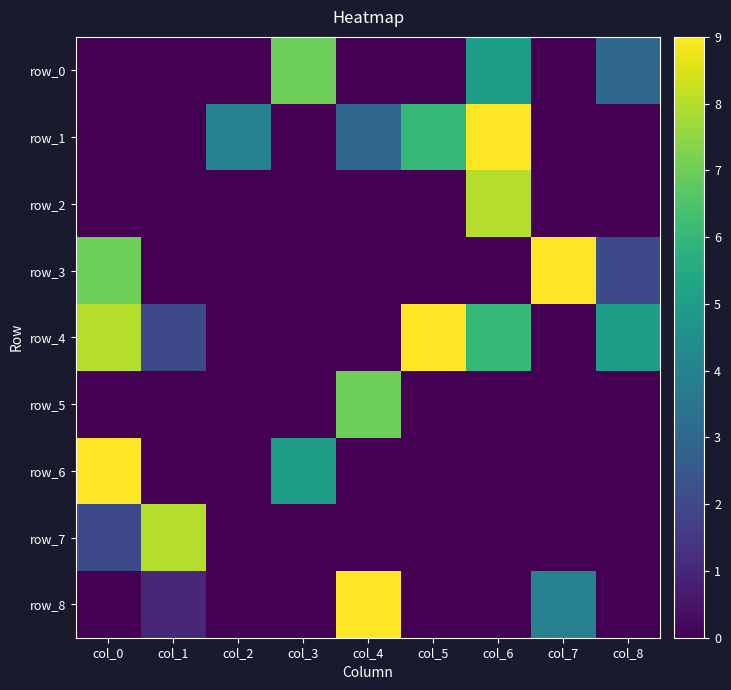

True or false: row_6 has a value of 5 at col_0.

False